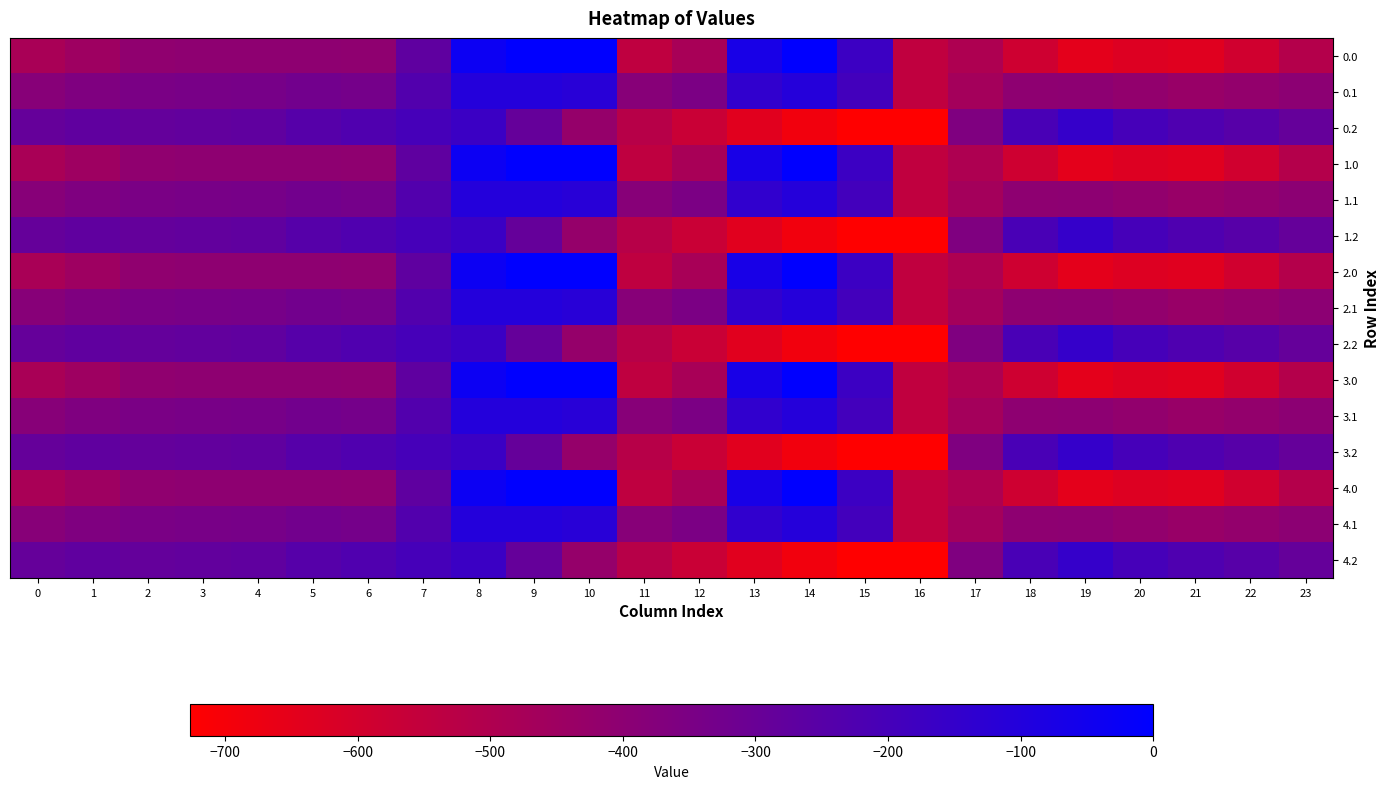

List the series in order of their peak value, highest first.

0.0, 1.0, 2.0, 3.0, 4.0, 0.1, 1.1, 2.1, 3.1, 4.1, 0.2, 1.2, 2.2, 3.2, 4.2